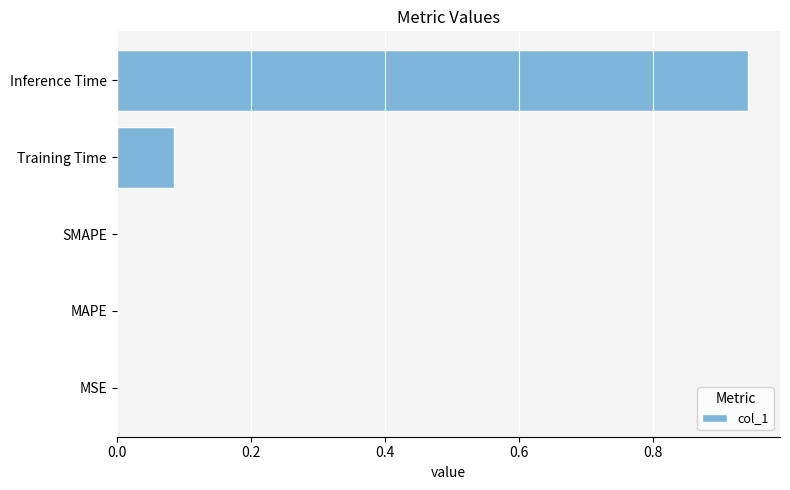

True or false: the data shows 0.0 at SMAPE.

True